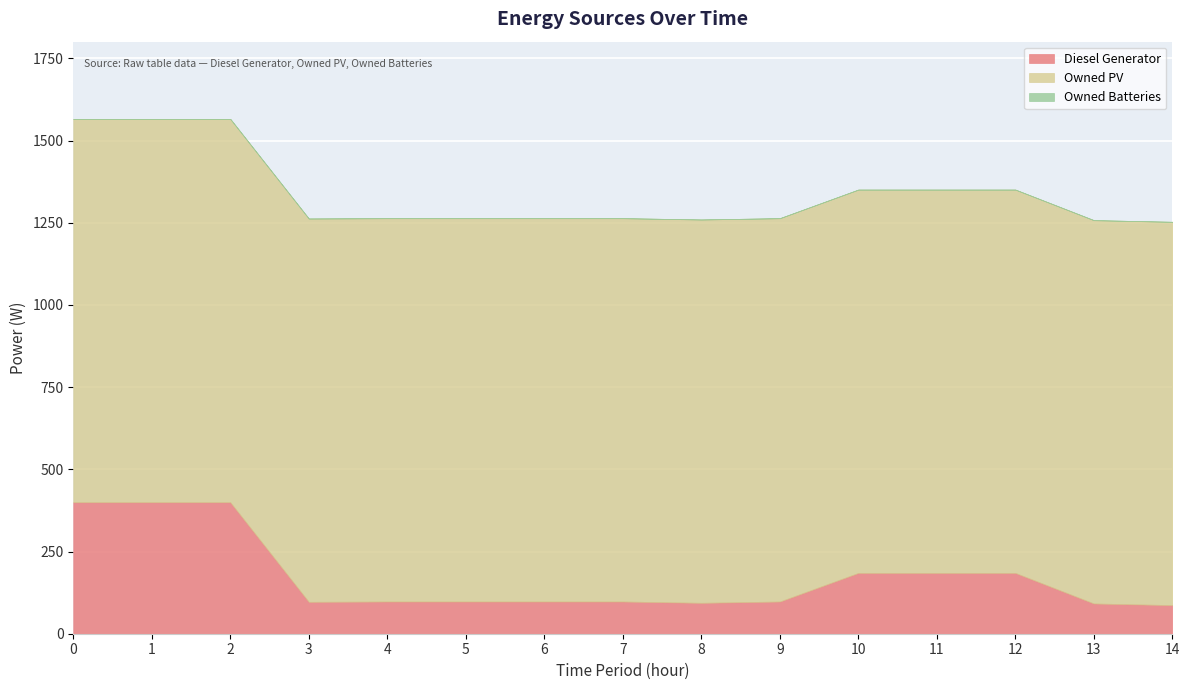

How many values in the Diesel Generator series are below 98?

4